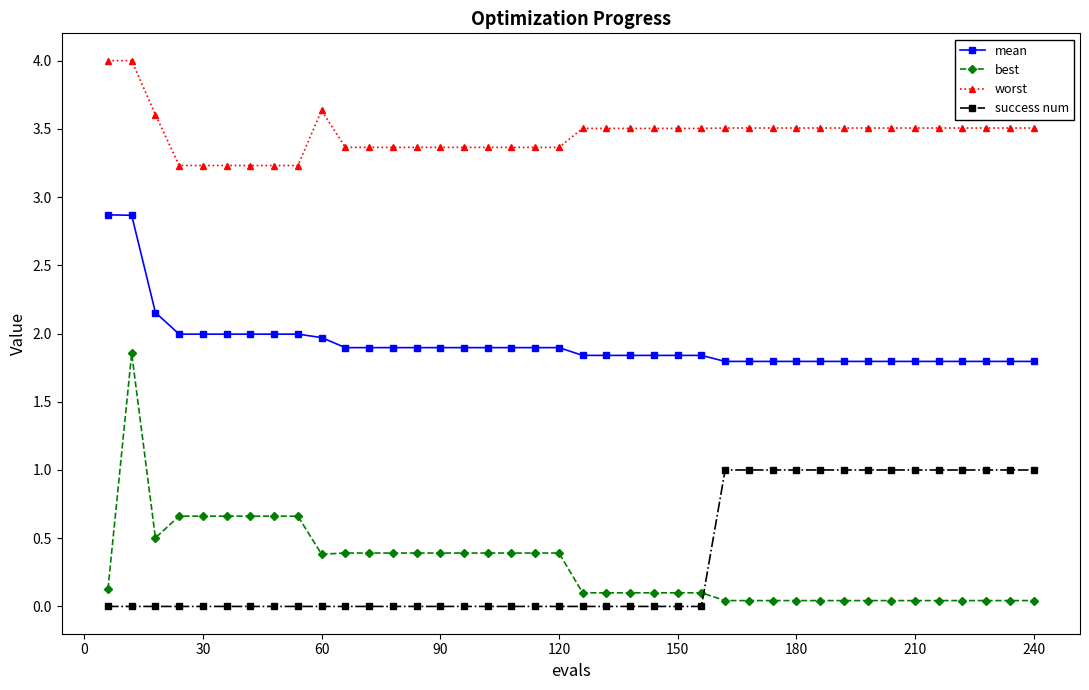

Which series has the largest range (max minus min)?

best